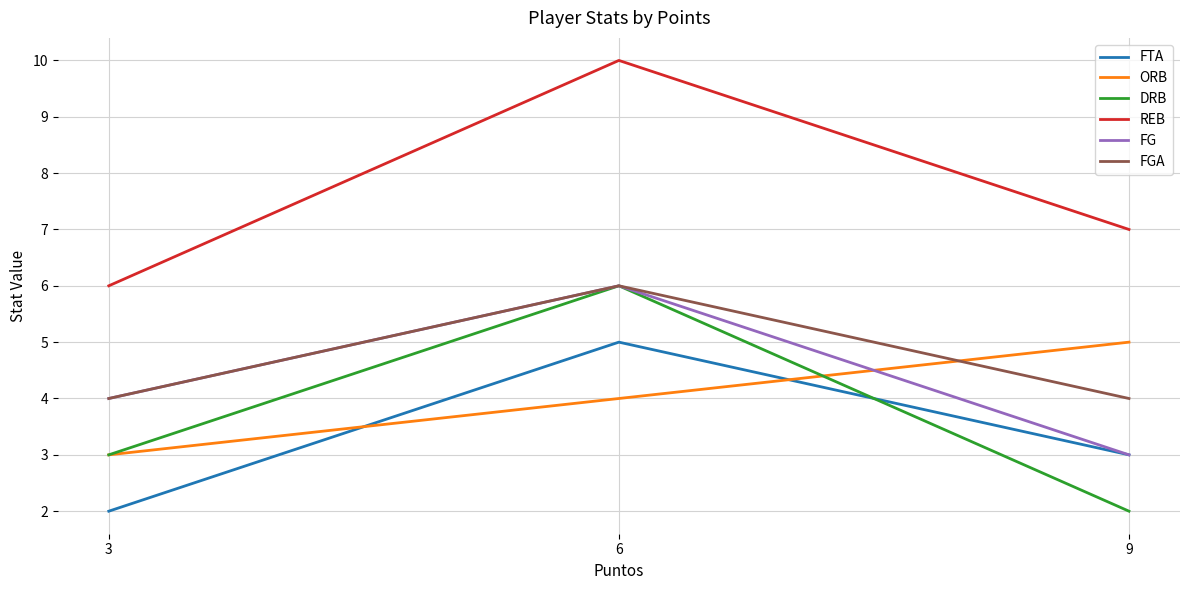

At which label does ORB reach its peak?

9